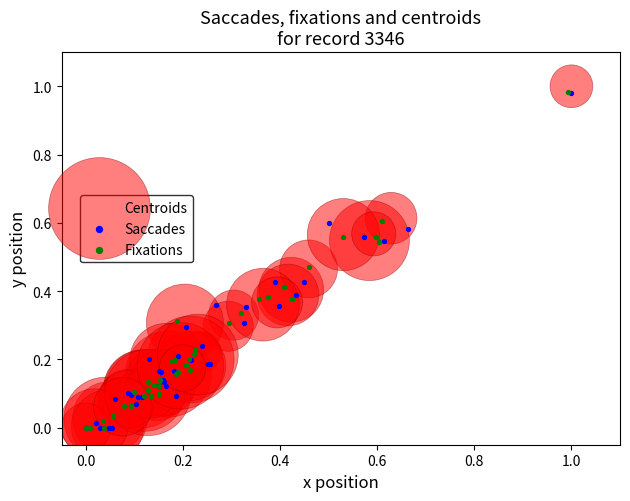

Which series has the largest Y range (max minus min)?

Centroids